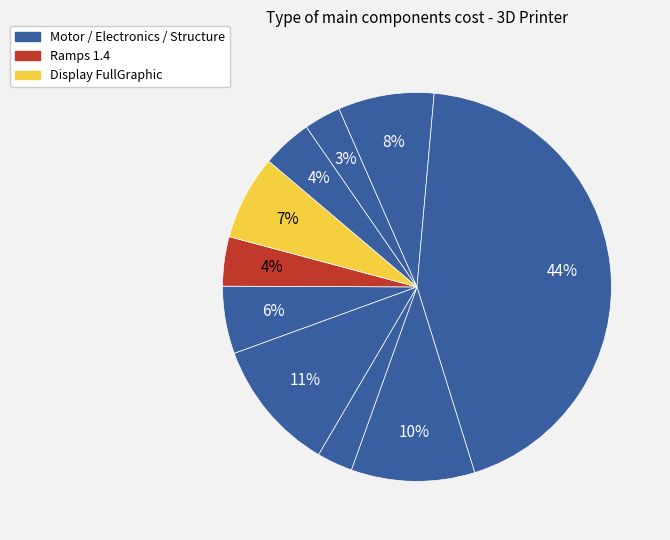

How many segments does this pie chart have?

10